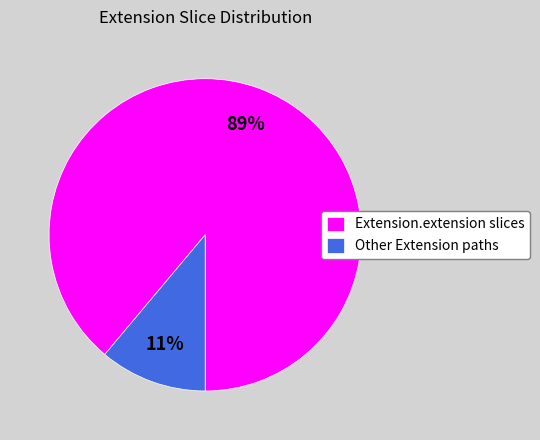

Is it true that Other Extension paths is 11% of the pie?

True